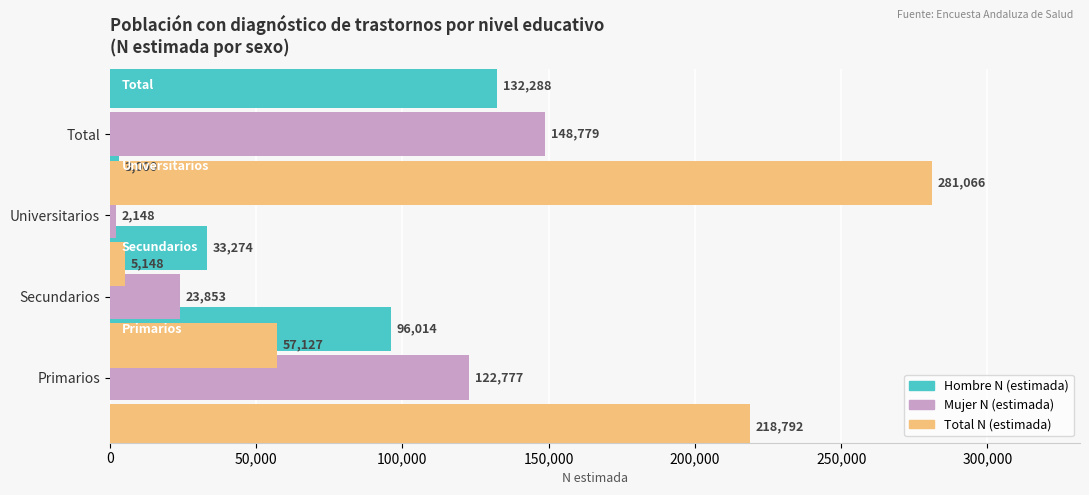

Reading left to right, extract all data points from this chart.

Hombre N (estimada): 96014	33274	3000	132288
Mujer N (estimada): 122777	23853	2148	148779
Total N (estimada): 218792	57127	5148	281066